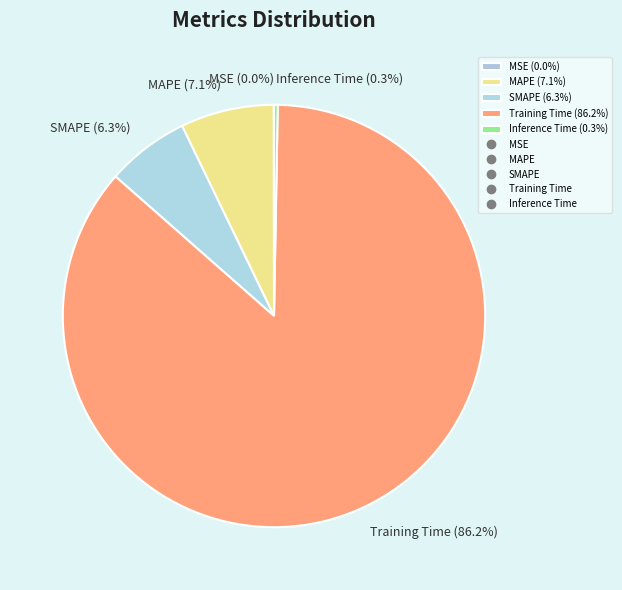

Combined, do SMAPE (6.3%) and Inference Time (0.3%) account for over 50%?

No